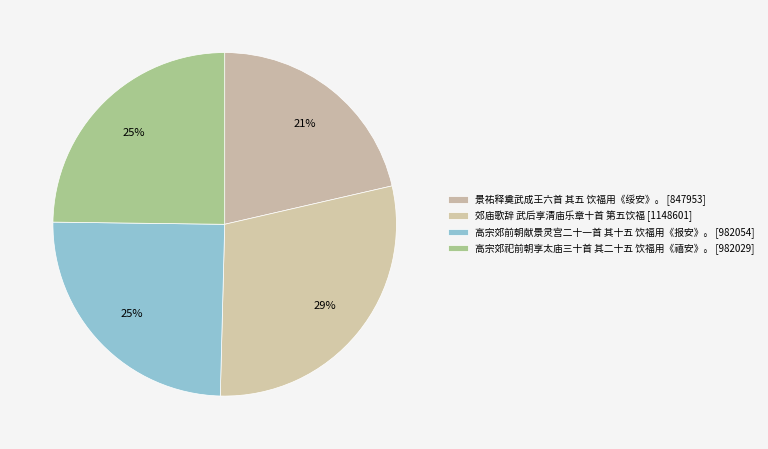

To the nearest percent, what is the average slice percentage?

25%